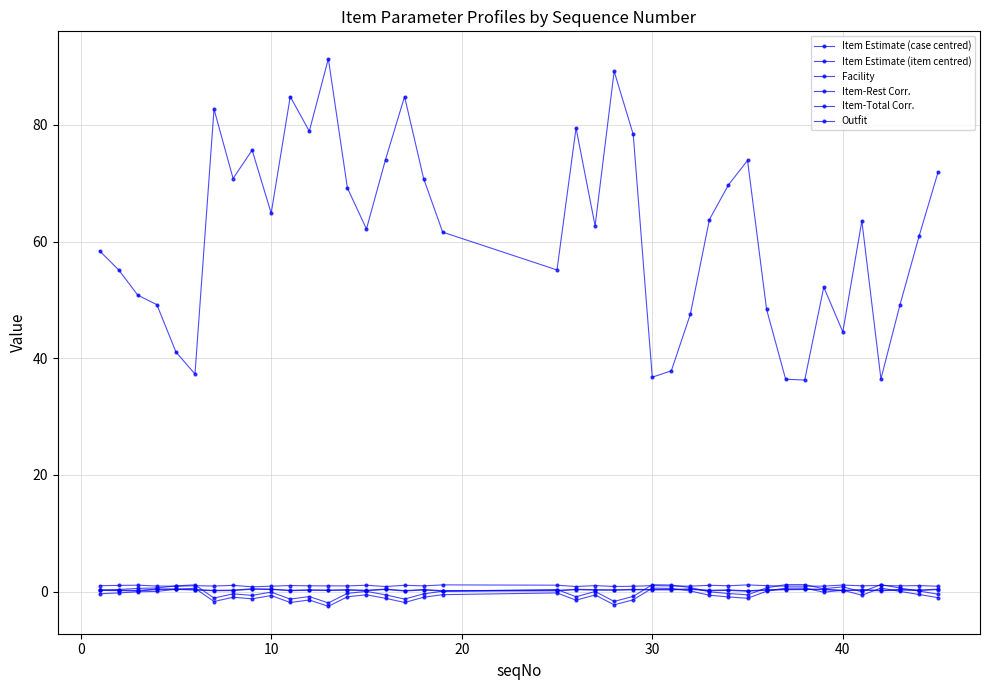

List the series in order of their peak value, highest first.

Facility, Item Estimate (item centred), Outfit, Item Estimate (case centred), Item-Total Corr., Item-Rest Corr.